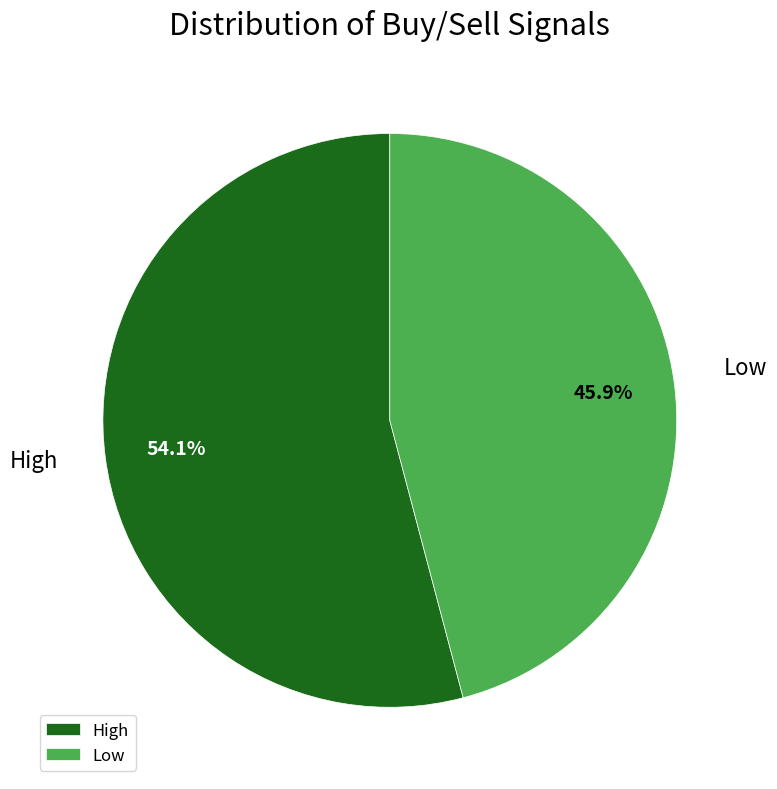

What is the ratio of the value at Low to the value at High?

0.8